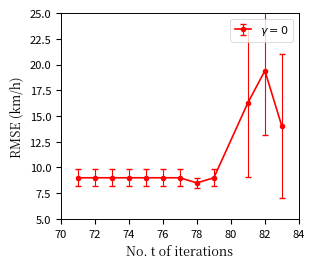

How many lines are shown in the chart?

1